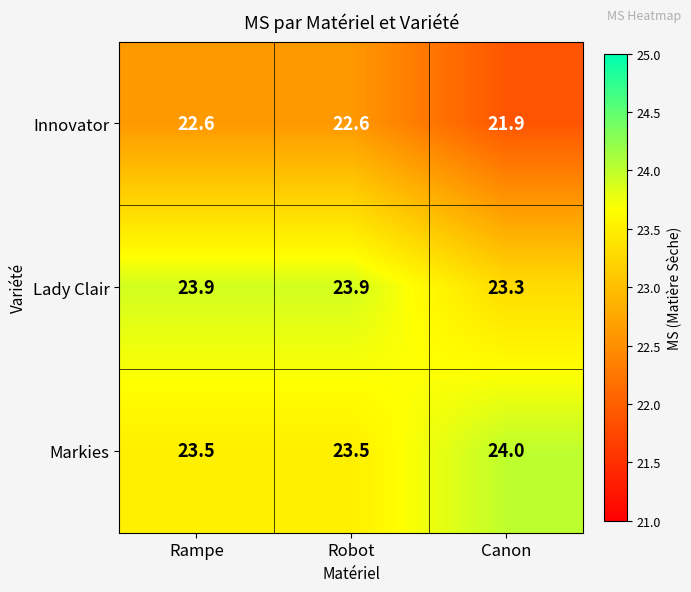

Is it true that Markies equals 13.2 at Rampe?

False